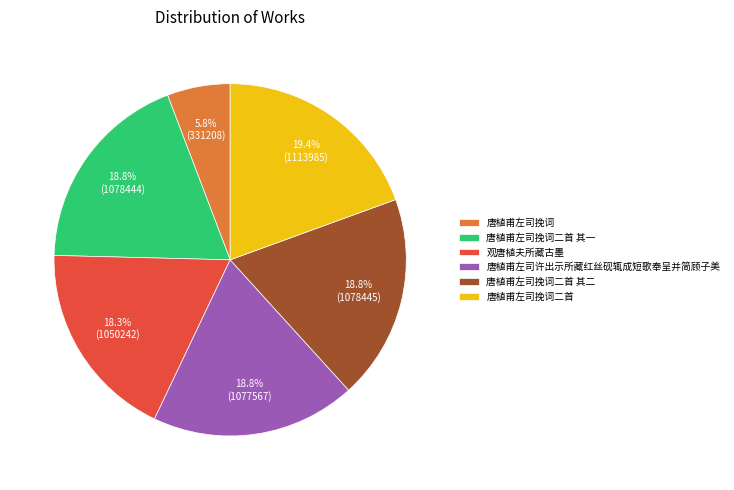

Does any single category account for the majority?

No